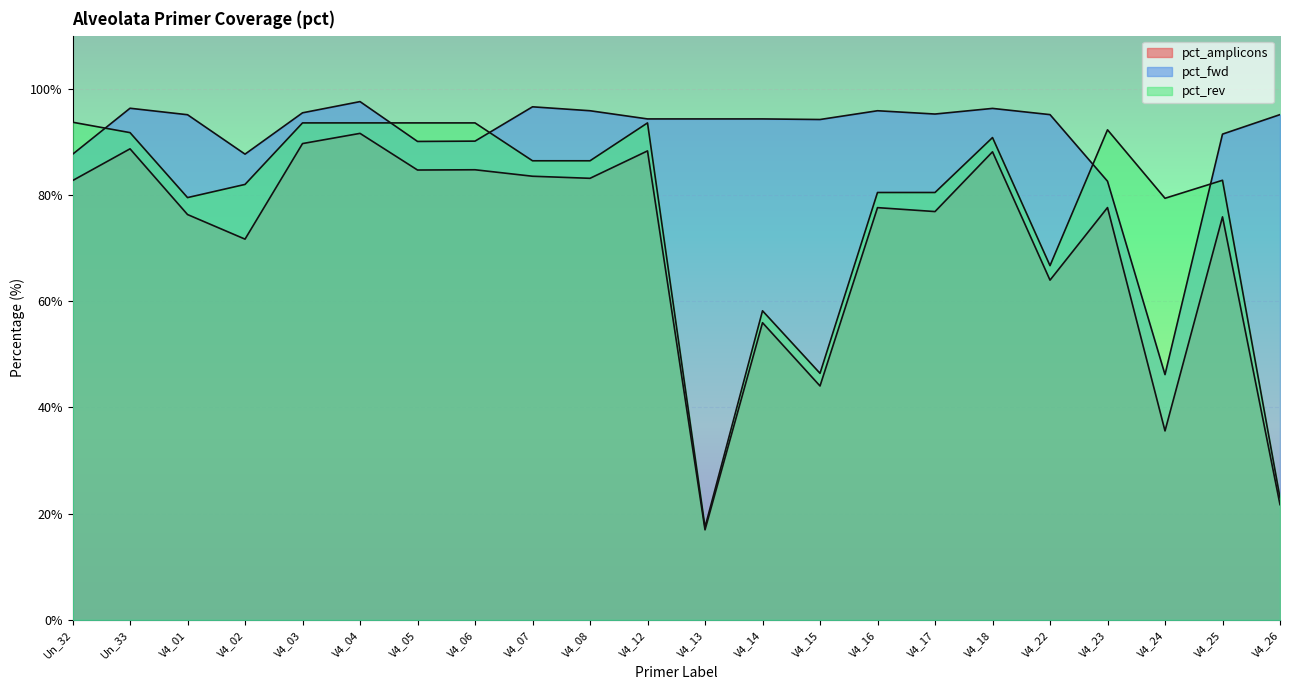

True or false: pct_rev and pct_amplicons cross at least once.

False